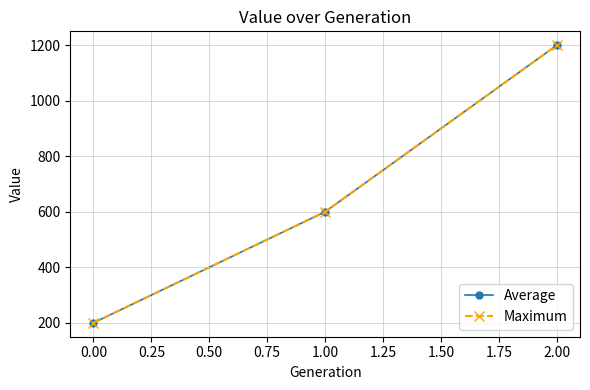

Does the chart have visible grid lines?

Yes